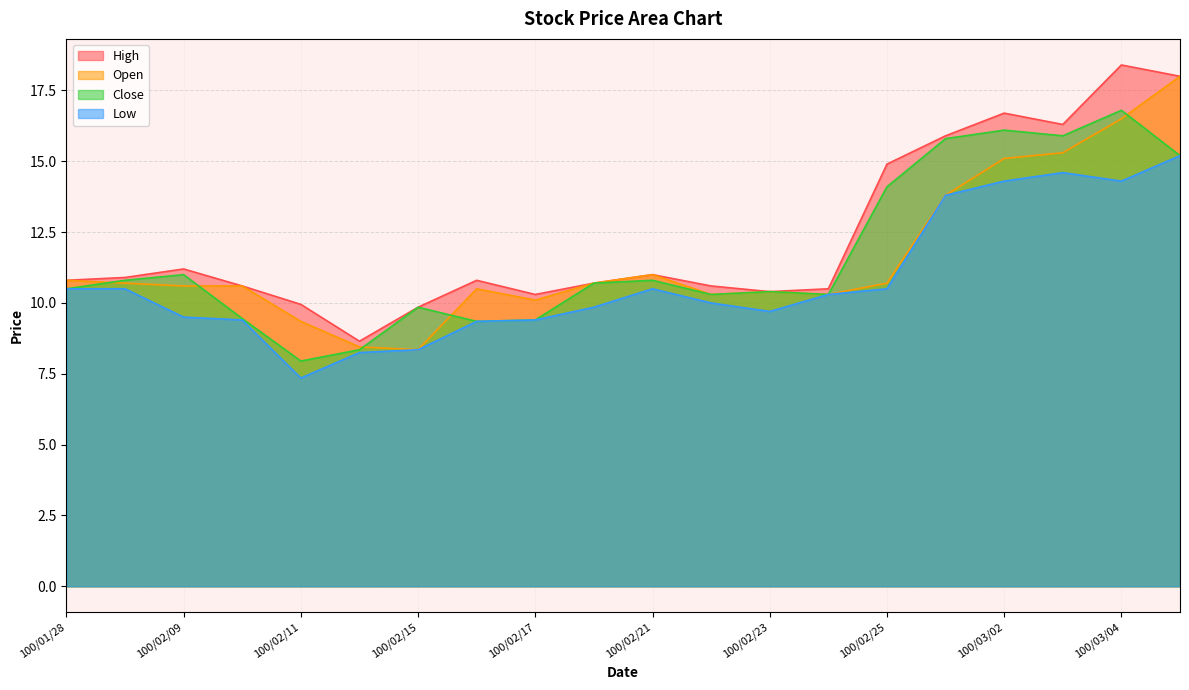

What position from the right is 100/03/07?

1